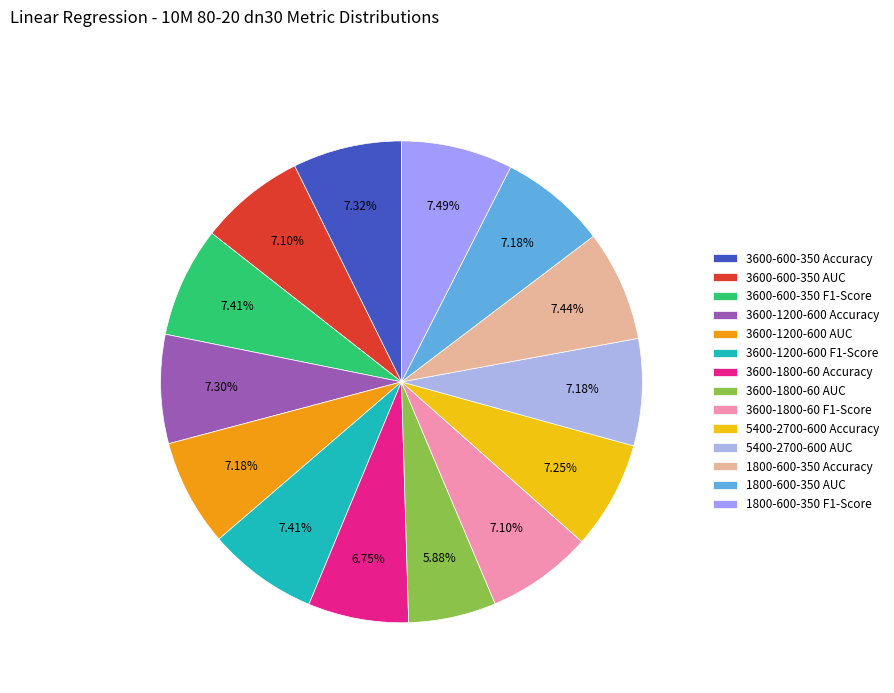

How many slices are in this pie chart?

14